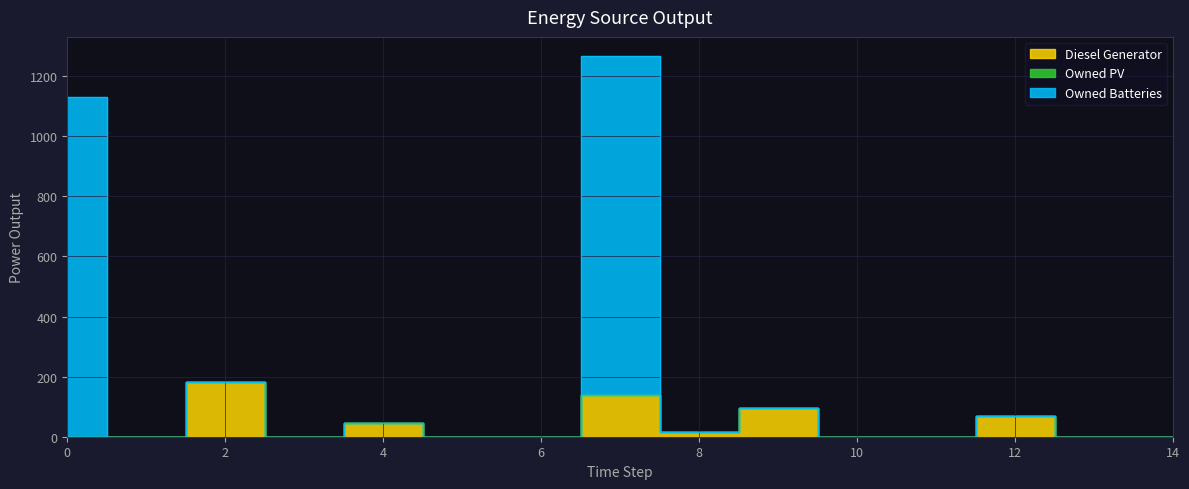

At which category does the chart reach its peak across all series?

7